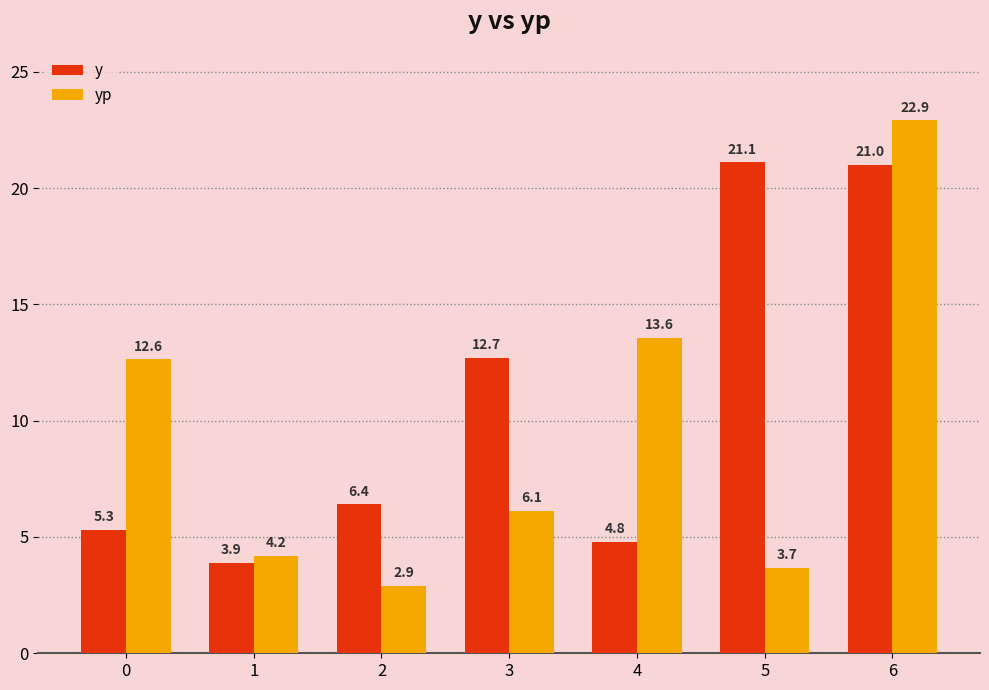

Reading right to left, transcribe all the data shown in this chart.

y: 6=21.0	5=21.1	4=4.8	3=12.7	2=6.4	1=3.9	0=5.3
yp: 6=22.9	5=3.7	4=13.6	3=6.1	2=2.9	1=4.2	0=12.6